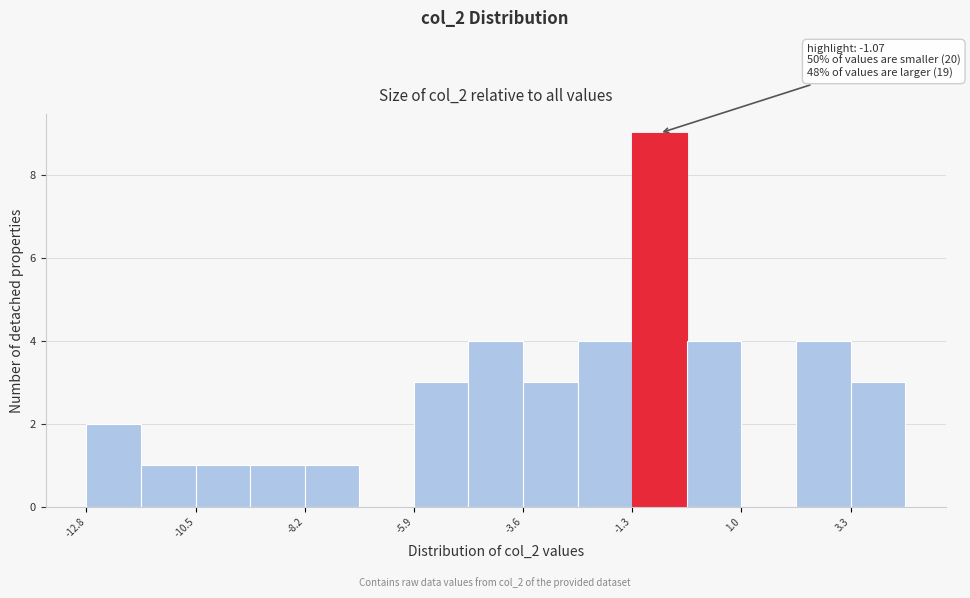

Around what value on the x-axis is the tallest bar? Give the approximate position of its centre, as read against the axis.

-0.5